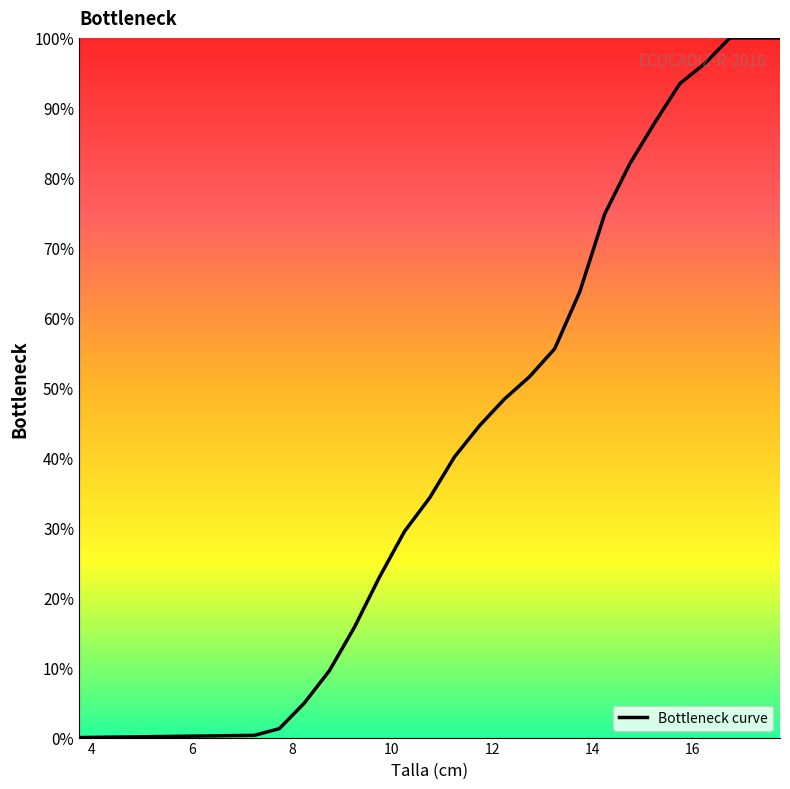

What is the maximum value shown in the chart?

100.0